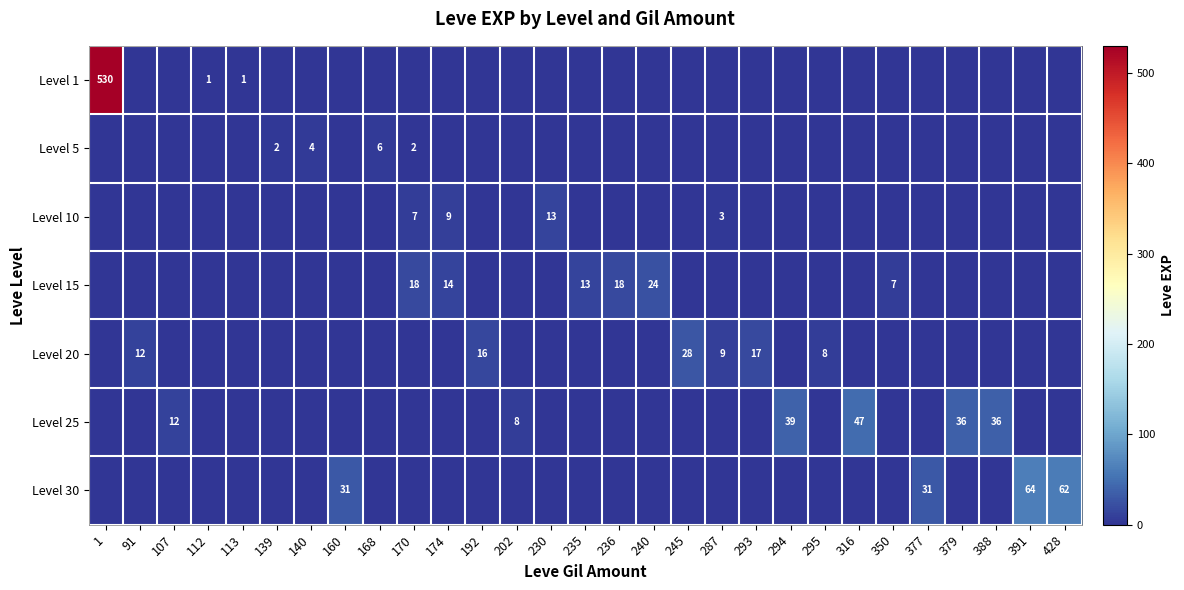

Which label corresponds to the largest value in the chart?

1